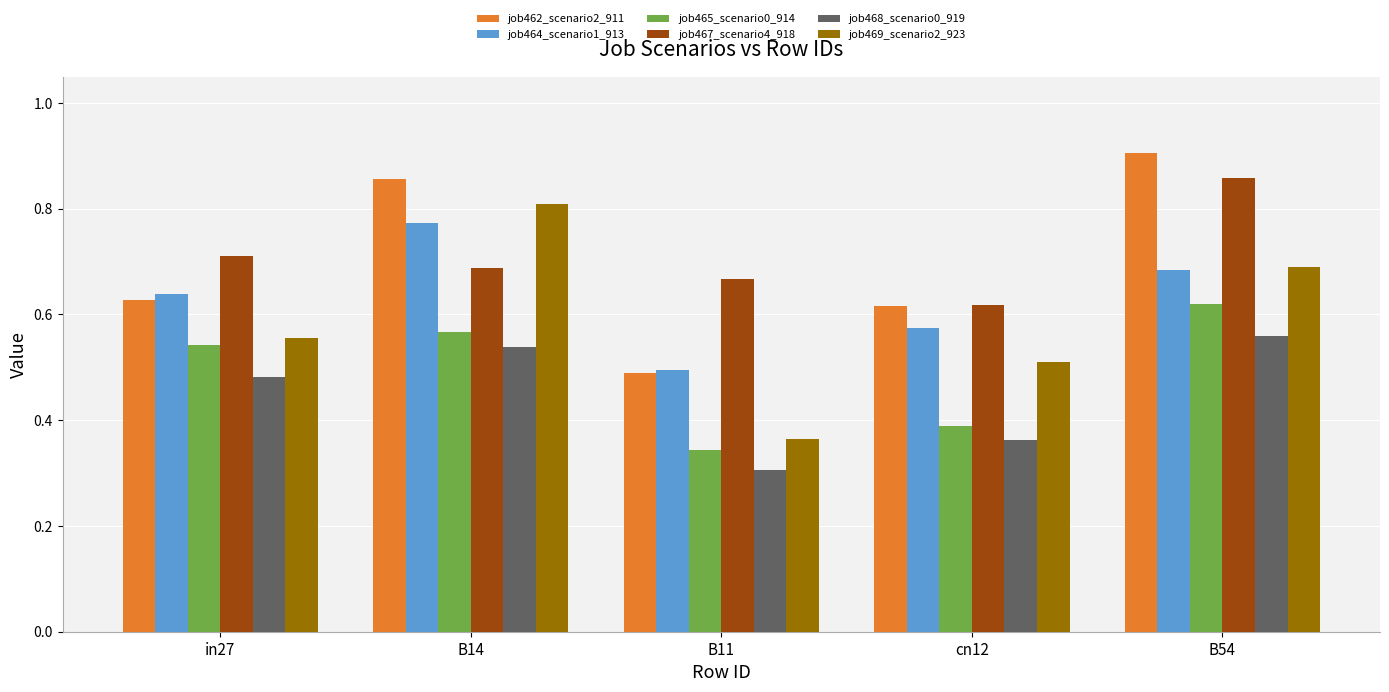

How many bars are there in total?

30